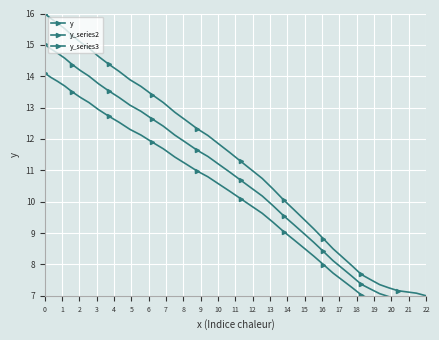

What is the difference between the maximum and minimum values in the y_series3 series?

7.6